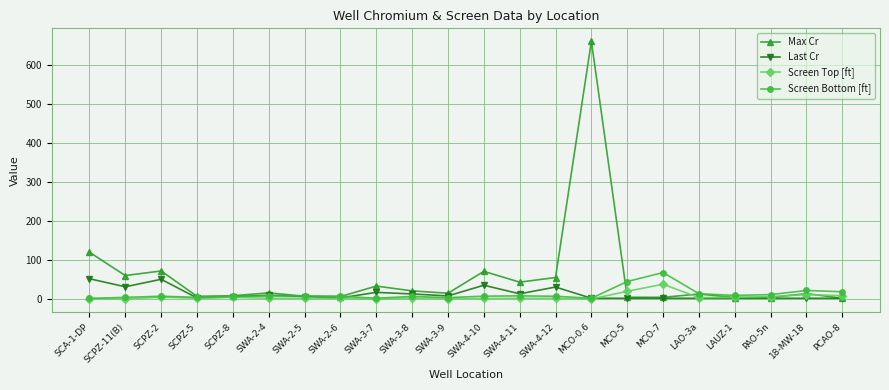

Read the Screen Top [ft] value at SWA-4-12.

3.0